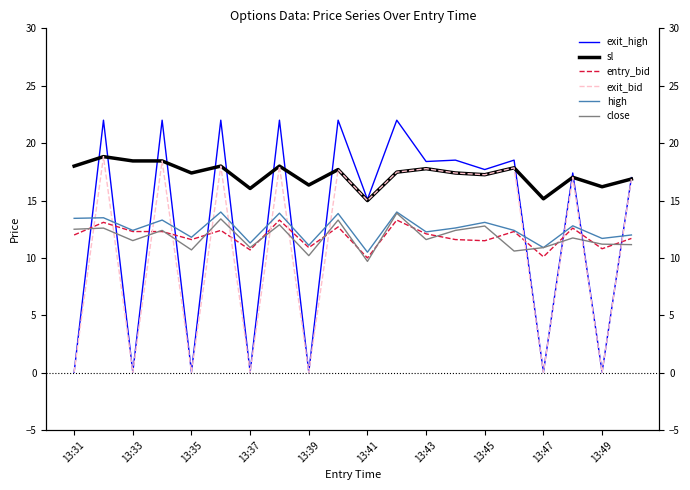

What is the lowest value of the close series?

9.7